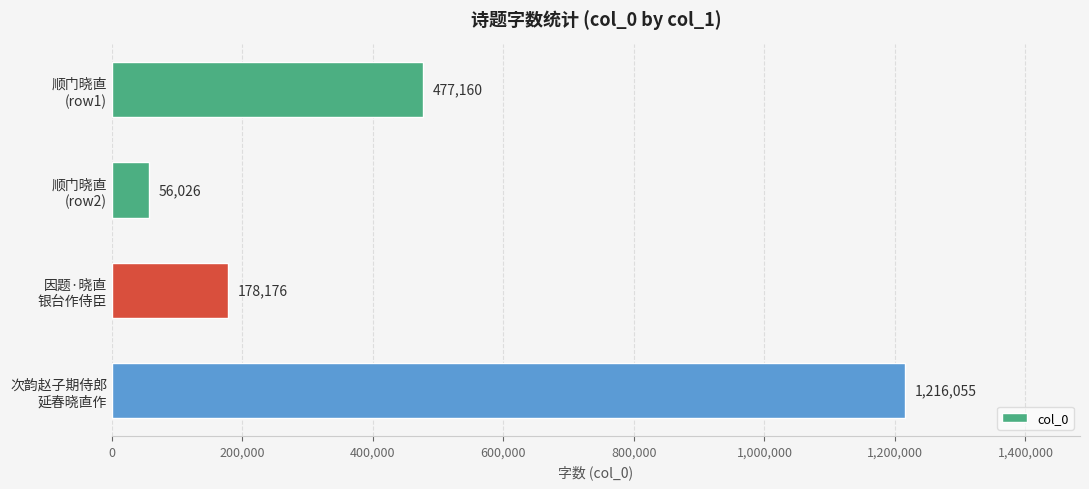

List the labels in order of value, smallest first.

顺门晓直
(row2), 因题·晓直
银台作侍臣, 顺门晓直
(row1), 次韵赵子期侍郎
延春晓直作